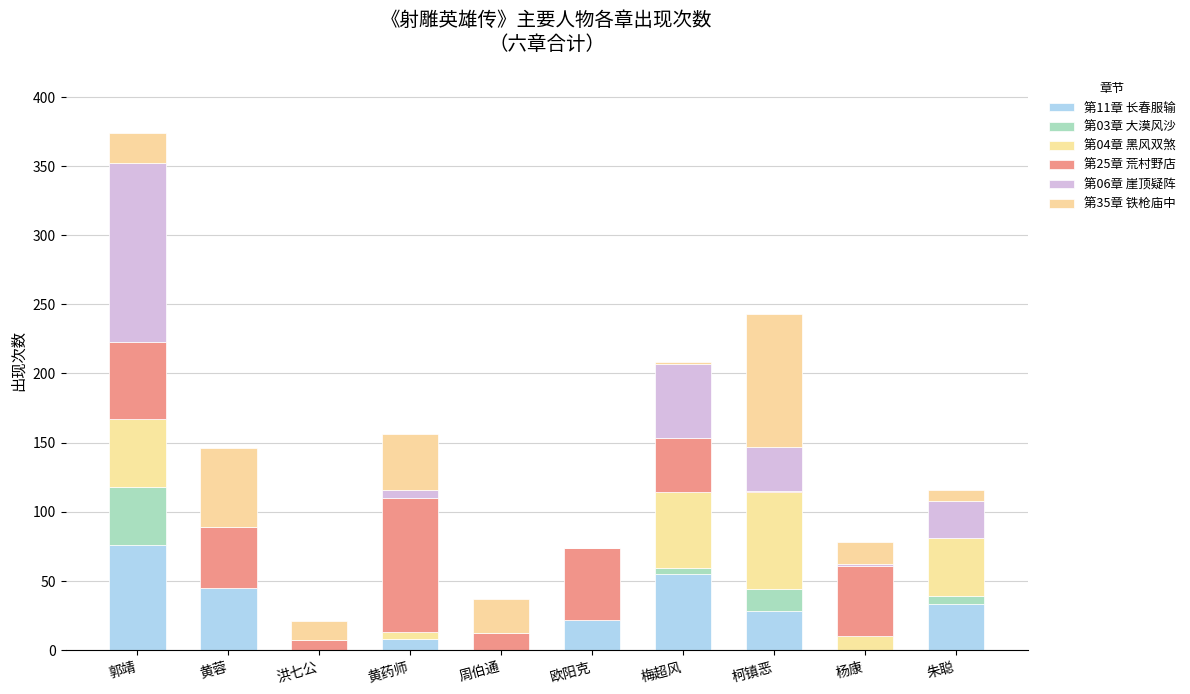

List the series in order of their peak value, highest first.

第06章 崖顶疑阵, 第25章 荒村野店, 第35章 铁枪庙中, 第11章 长春服输, 第04章 黑风双煞, 第03章 大漠风沙